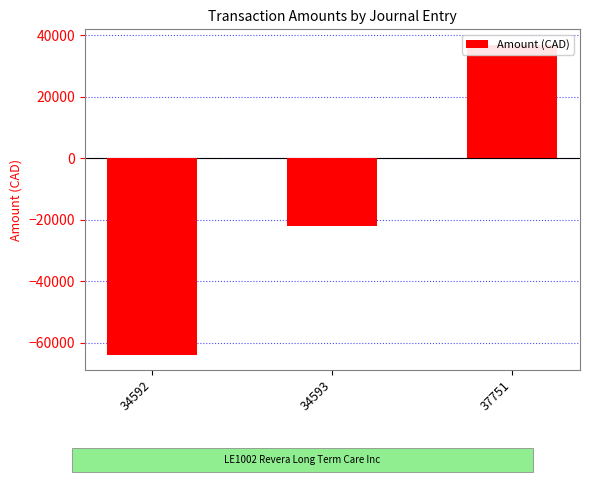

What is the approximate value at 34593?

-22087.1